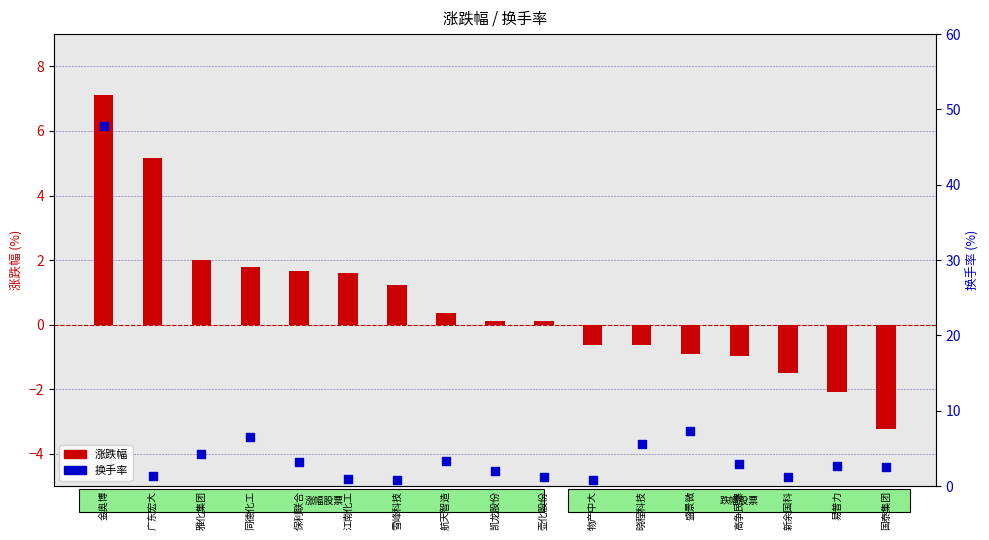

Which series contains the lowest Y value?

涨跌幅